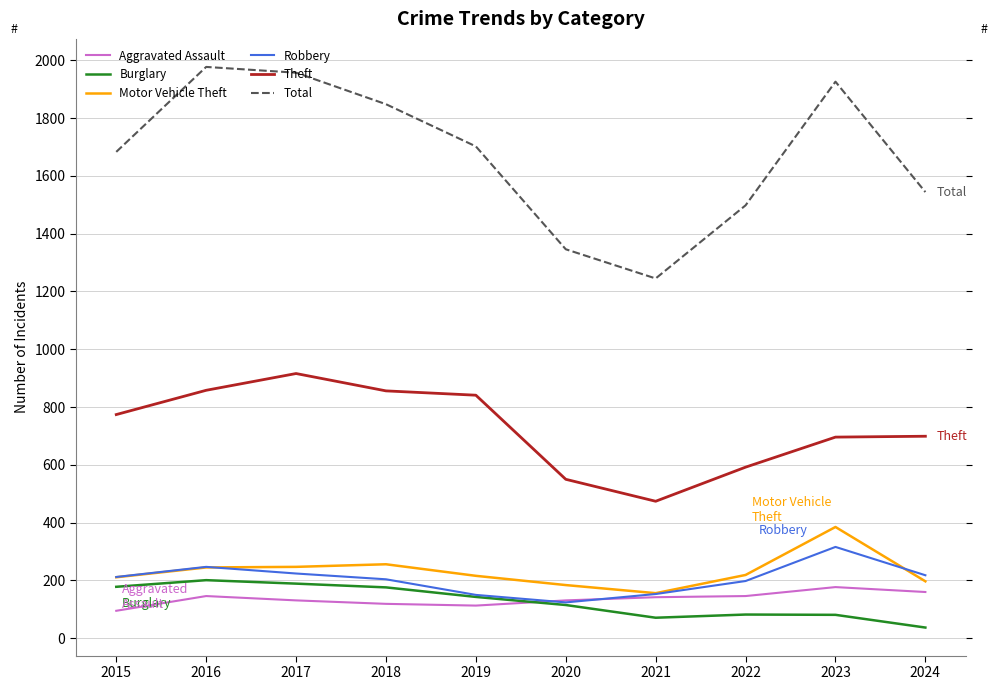

What is the lowest value of the Motor Vehicle Theft series?

156